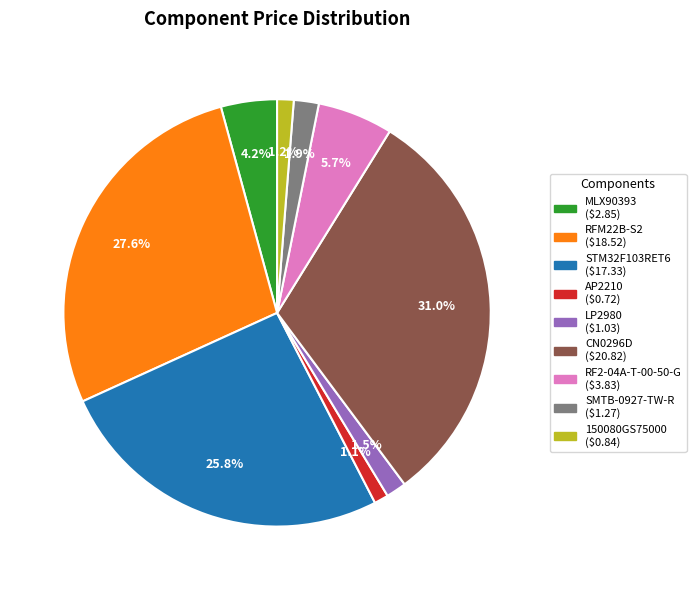

What percentage is the RFM22B-S2 slice, to the nearest percent?

28%